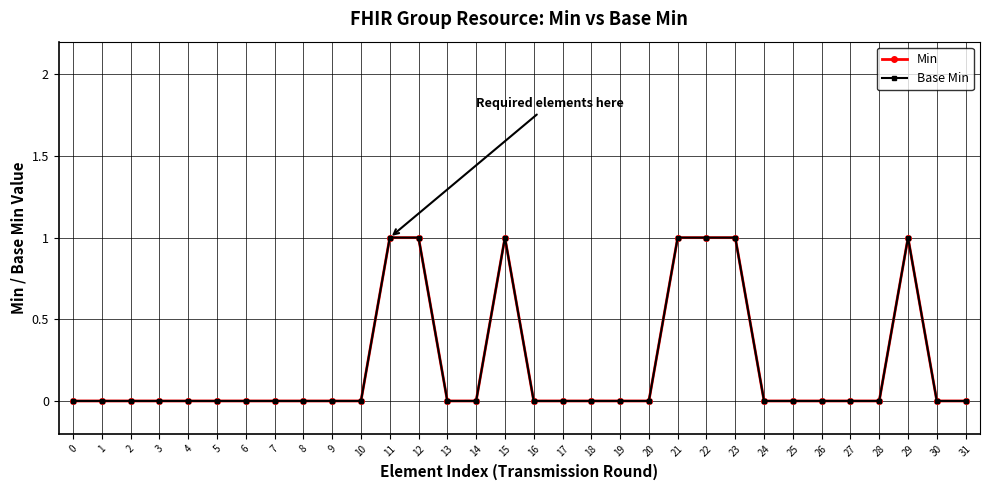

Rank the series by their maximum value, from highest to lowest.

Min, Base Min